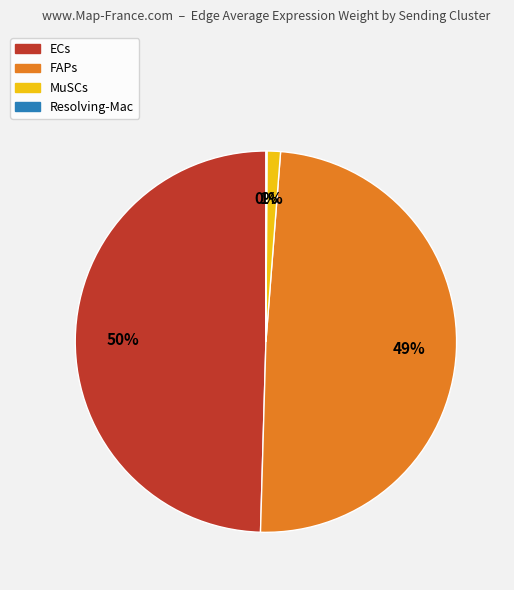

Combined, do MuSCs and ECs account for over 50%?

Yes